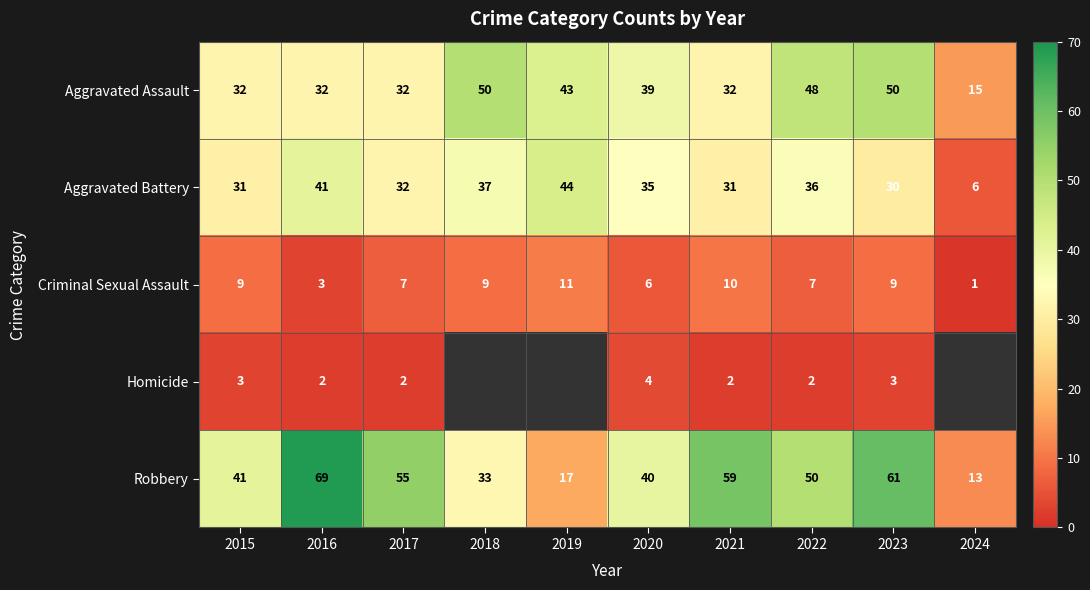

Between 2020 and 2021, which is larger?

2020